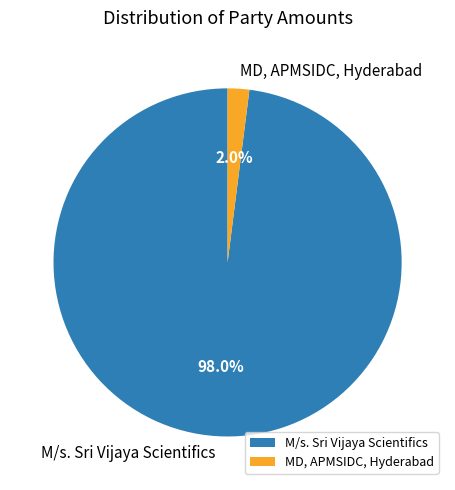

The MD, APMSIDC, Hyderabad slice represents 2% of the pie. True or false?

True